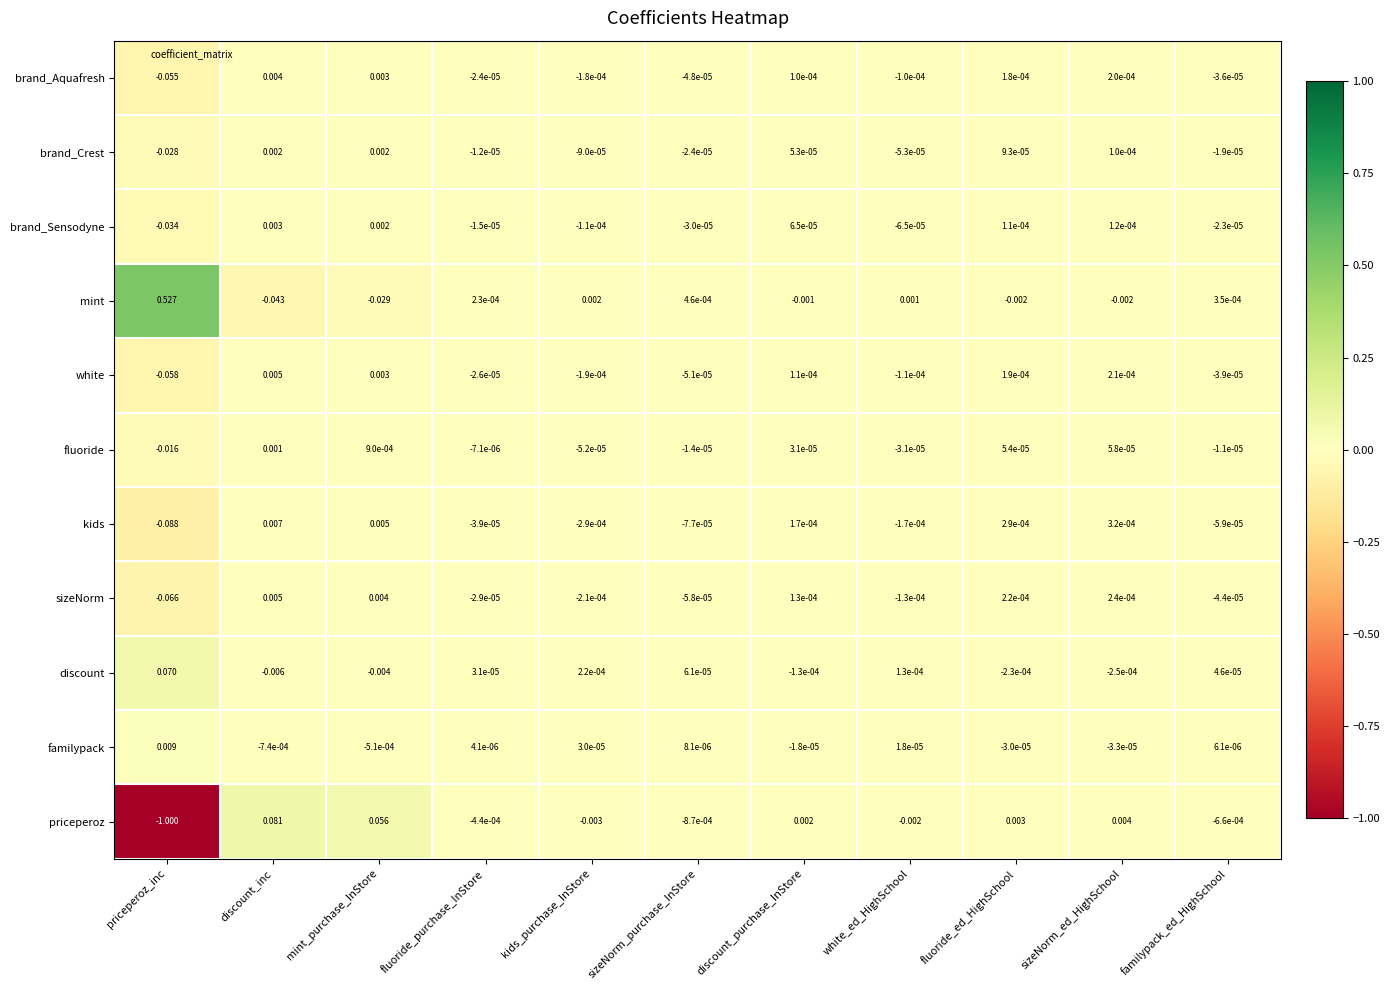

Which series changed the most between mint_purchase_InStore and sizeNorm_ed_HighSchool?

priceperoz